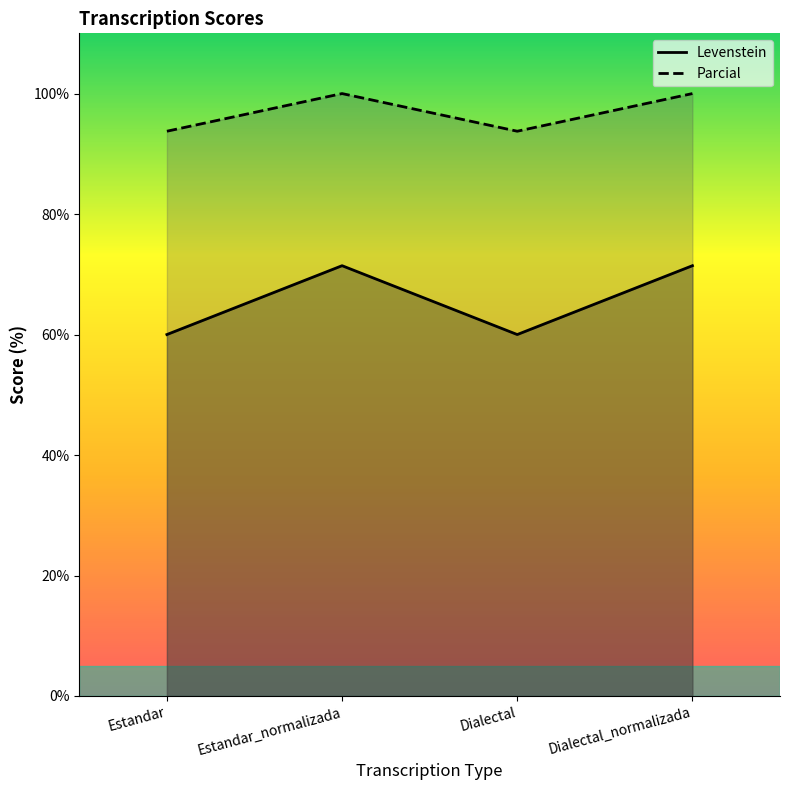

What is the label of the 2nd point from the right?

Dialectal